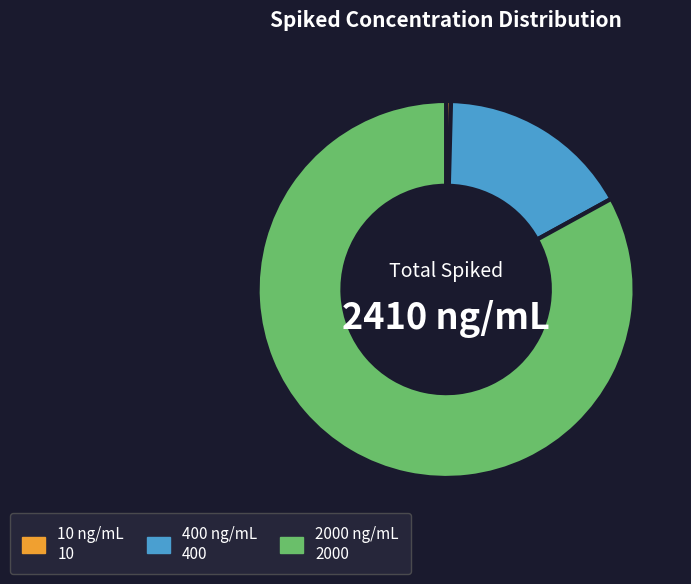

Is there a majority slice in this chart?

Yes